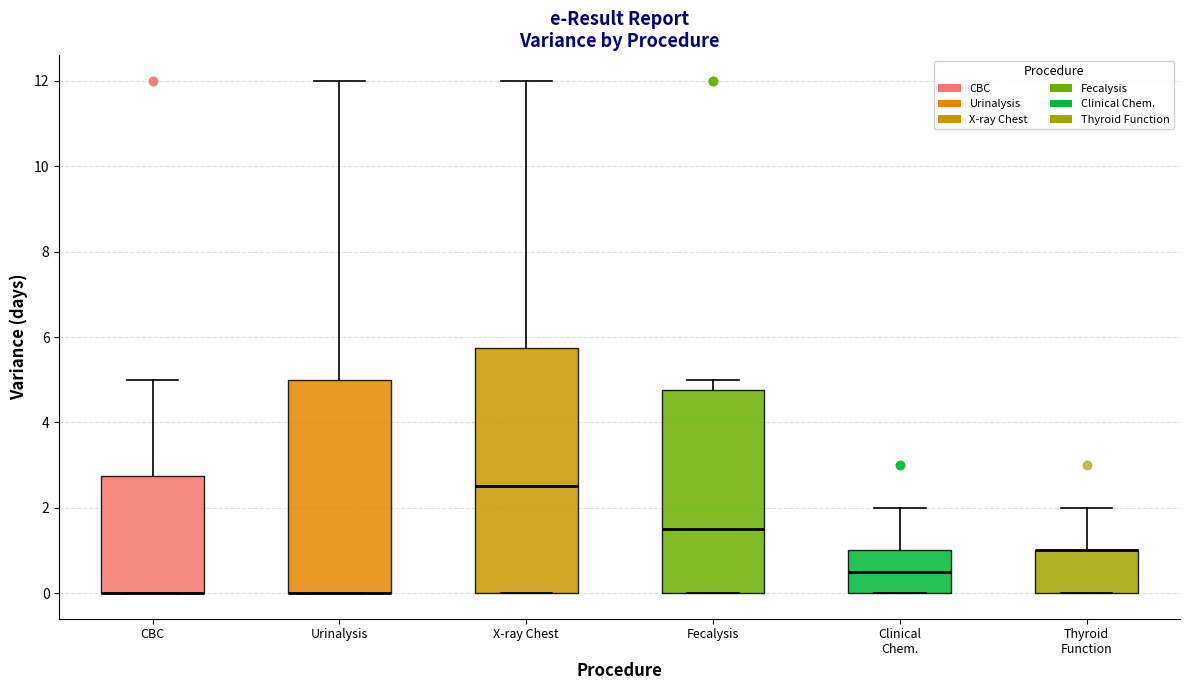

Reading left to right, transcribe this box plot: for each box, give where its median line is, the range the box spans, and where its two whiskers end, as read against the y-axis. The values are not printed on the chart, so give them approximately, as read against the axis.

CBC: median 0.0 (drawn on the box's lower edge), box 0.0 to 2.8, whiskers 0.0 to 5.0
Urinalysis: median 0.0 (drawn on the box's lower edge), box 0.0 to 5.0, whiskers 0.0 to 12.0
X-ray Chest: median 2.6, box 0.0 to 5.8, whiskers 0.0 to 12.0
Fecalysis: median 1.6, box 0.0 to 4.8, whiskers 0.0 to 5.0
Clinical Chem.: median 0.6, box 0.0 to 1.0, whiskers 0.0 to 2.0
Thyroid Function: median 1.0 (drawn on the box's upper edge), box 0.0 to 1.0, whiskers 0.0 to 2.0